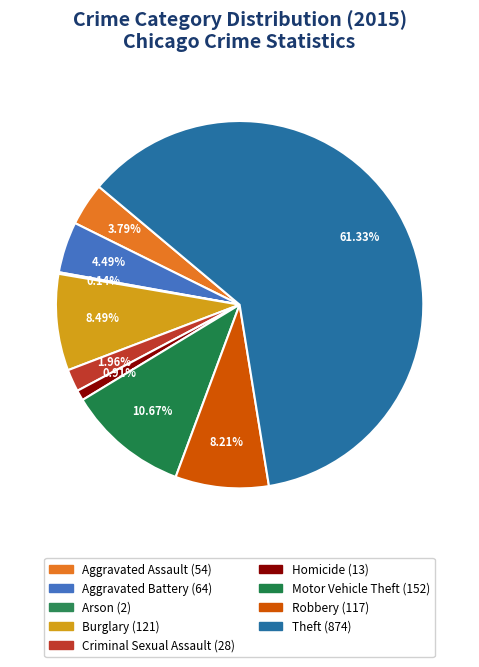

To the nearest percent, what is the difference between the Robbery and Motor Vehicle Theft slice percentages?

2%